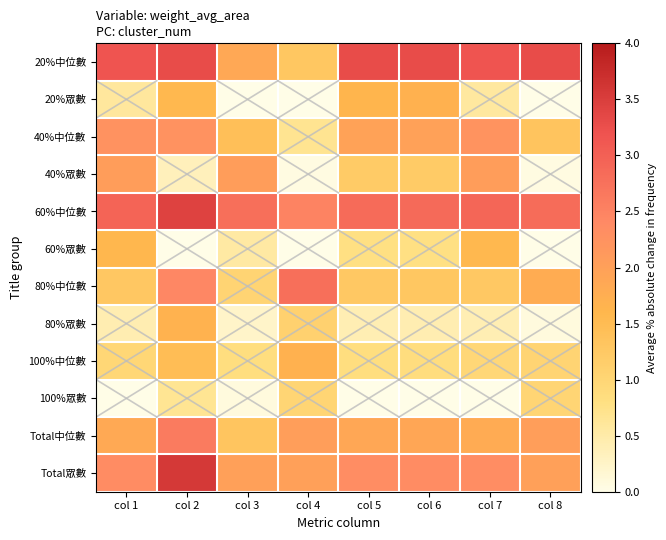

Reading left to right, what are all the values shown in this chart?

20%中位數: col 1=3.2	col 2=3.3	col 3=1.9	col 4=1.3	col 5=3.3	col 6=3.3	col 7=3.2	col 8=3.3
20%眾數: col 1=0.6	col 2=1.6	col 3=0.0	col 4=0.0	col 5=1.6	col 6=1.7	col 7=0.6	col 8=0.0
40%中位數: col 1=2.2	col 2=2.2	col 3=1.4	col 4=0.7	col 5=2.0	col 6=2.0	col 7=2.2	col 8=1.3
40%眾數: col 1=2.1	col 2=0.4	col 3=2.1	col 4=0.1	col 5=1.2	col 6=1.2	col 7=2.1	col 8=0.1
60%中位數: col 1=2.9	col 2=3.4	col 3=2.8	col 4=2.5	col 5=2.8	col 6=2.8	col 7=2.9	col 8=2.8
60%眾數: col 1=1.6	col 2=0.0	col 3=0.5	col 4=0.0	col 5=0.8	col 6=0.8	col 7=1.6	col 8=0.0
80%中位數: col 1=1.3	col 2=2.4	col 3=1.0	col 4=2.8	col 5=1.3	col 6=1.3	col 7=1.3	col 8=1.8
80%眾數: col 1=0.4	col 2=1.7	col 3=0.2	col 4=1.1	col 5=0.4	col 6=0.4	col 7=0.4	col 8=0.1
100%中位數: col 1=1.0	col 2=1.5	col 3=0.8	col 4=1.7	col 5=0.8	col 6=0.8	col 7=1.0	col 8=1.0
100%眾數: col 1=0.0	col 2=0.7	col 3=0.1	col 4=1.0	col 5=0.0	col 6=0.0	col 7=0.0	col 8=1.0
Total中位數: col 1=1.8	col 2=2.6	col 3=1.3	col 4=2.0	col 5=1.9	col 6=1.9	col 7=1.8	col 8=2.0
Total眾數: col 1=2.3	col 2=3.6	col 3=2.0	col 4=2.0	col 5=2.3	col 6=2.3	col 7=2.3	col 8=2.0